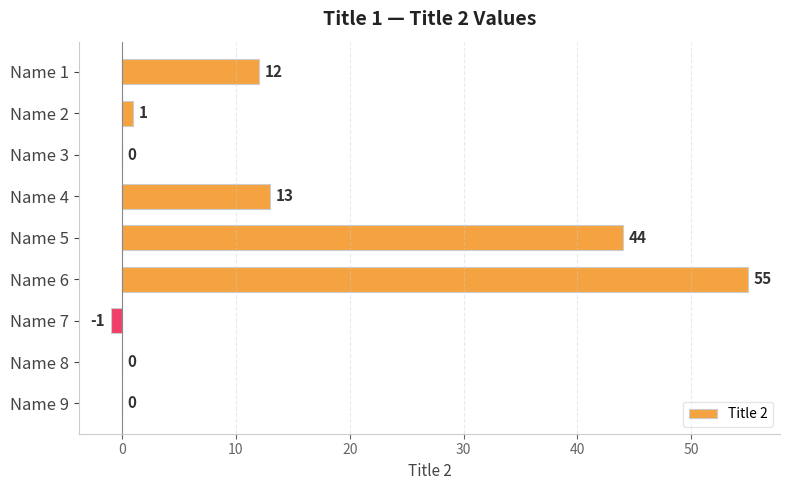

Where is the data nearest to the value 27?

Name 4